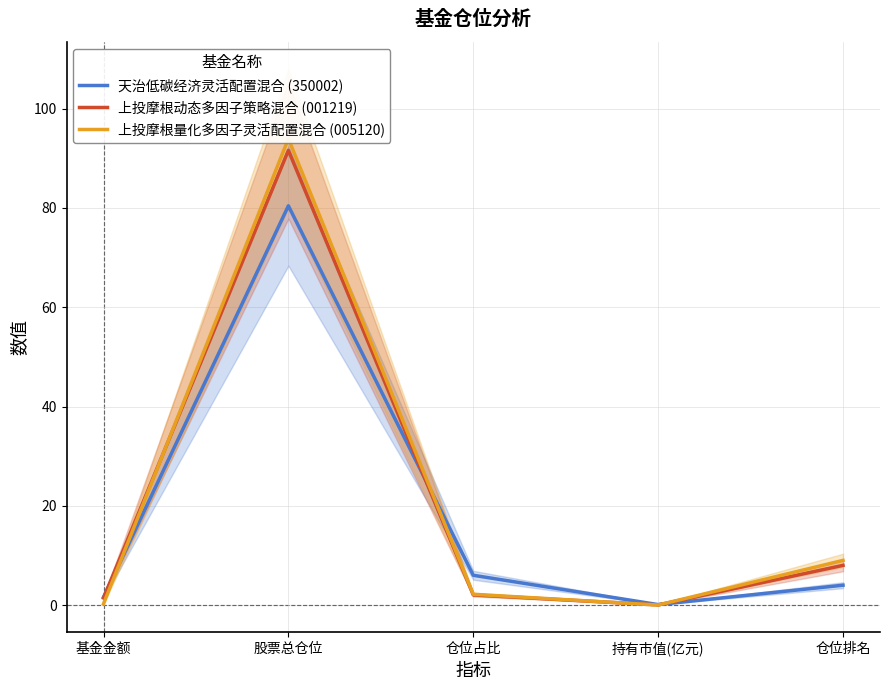

Which series has the largest range (max minus min)?

上投摩根量化多因子灵活配置混合 (005120)